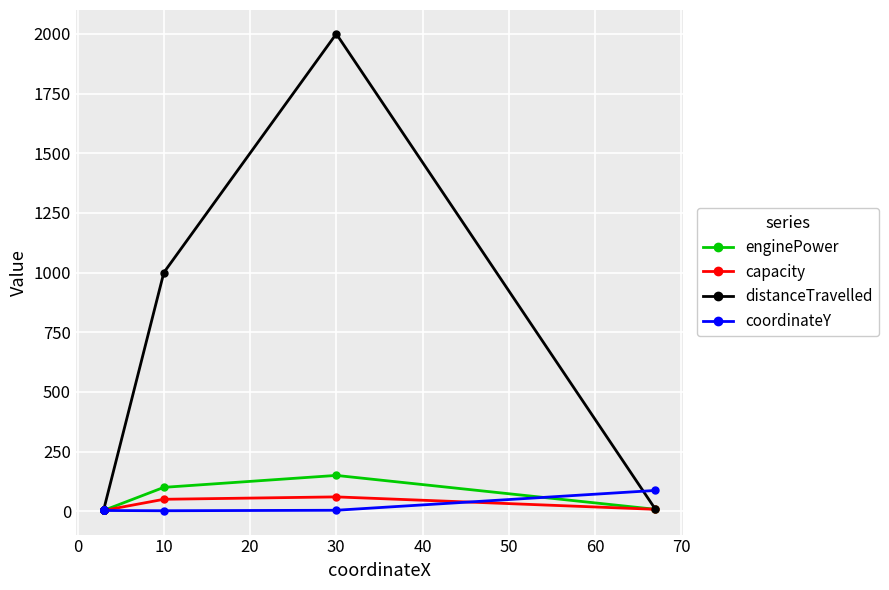

Which series has the widest spread of values?

distanceTravelled